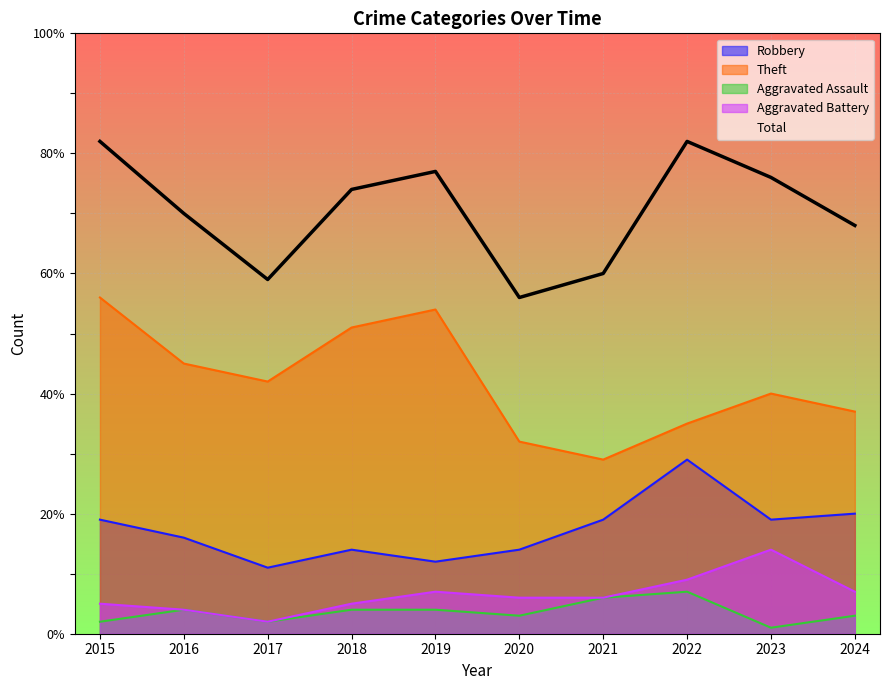

What is the difference between the second highest and second lowest values in the Total series?

23